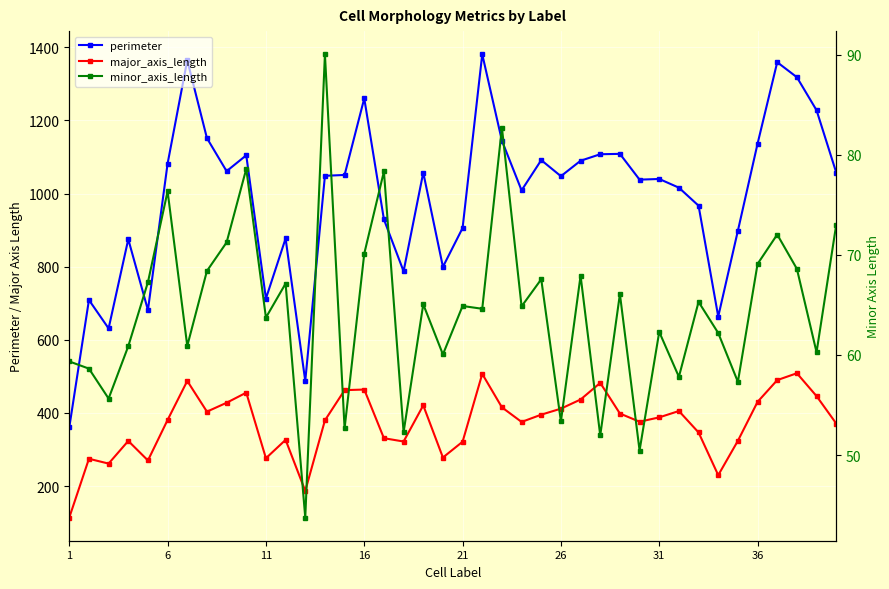

How many interior local valleys does the perimeter series have?

11